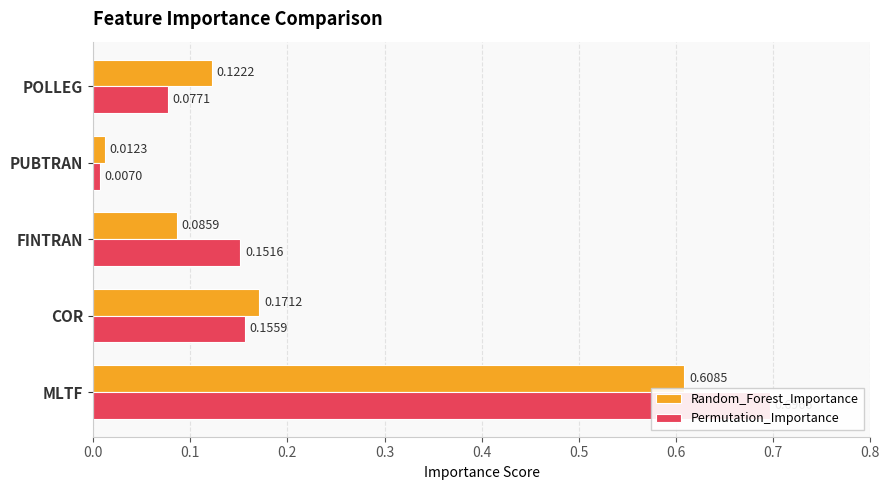

The Random_Forest_Importance series shows 0.2 at MLTF. True or false?

False